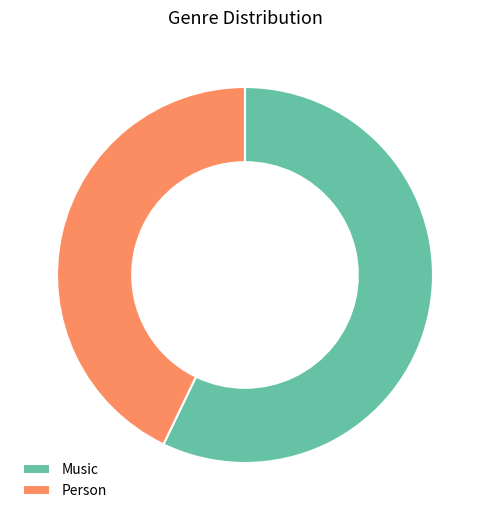

Which has a higher value, Person or Music?

Music